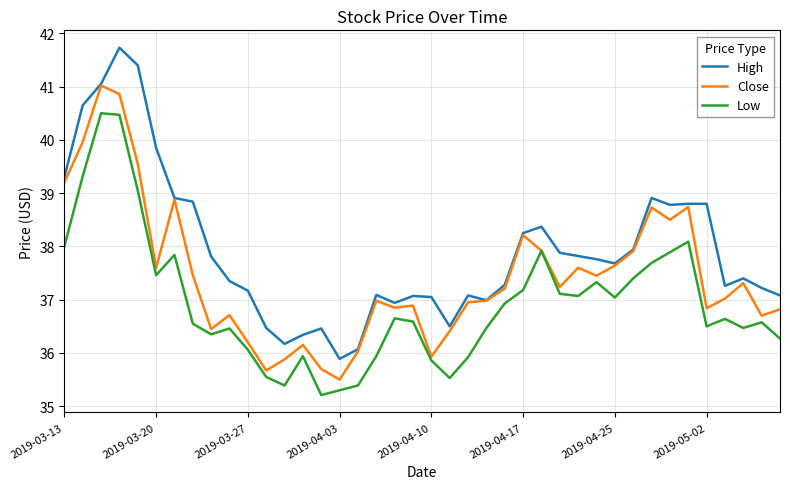

What is the difference between the second highest and minimum values in the Low series?

5.3